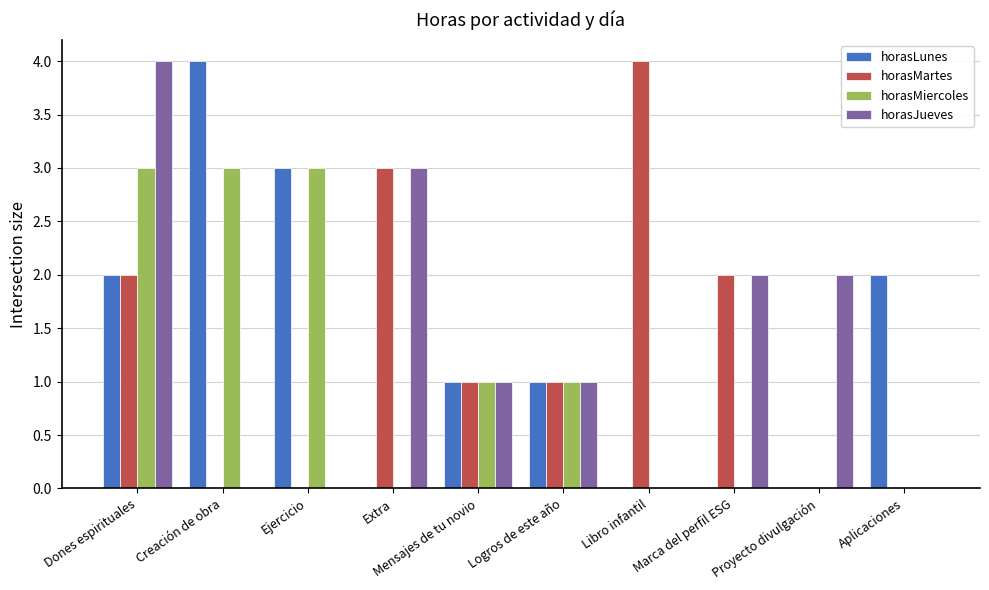

What is the difference between the horasMartes values at Extra and Creación de obra?

3